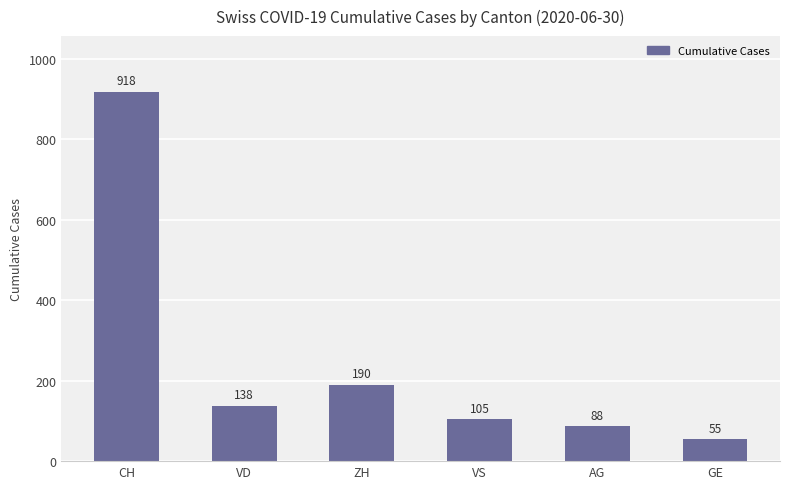

Reading left to right, what are all the values shown in this chart?

CH=918	VD=138	ZH=190	VS=105	AG=88	GE=55